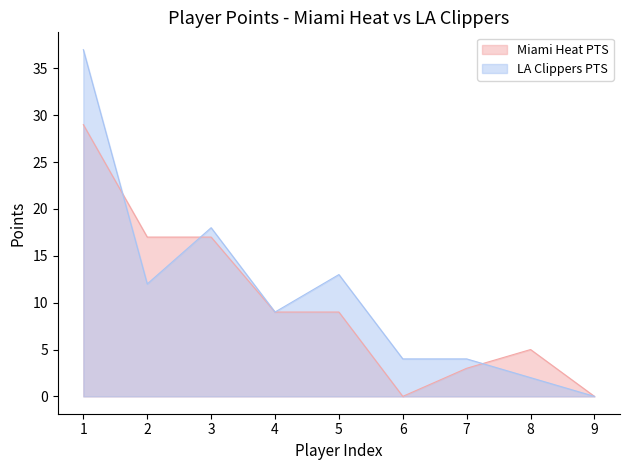

Rank the categories by LA Clippers PTS value from lowest to highest.

9, 8, 6, 7, 4, 2, 5, 3, 1